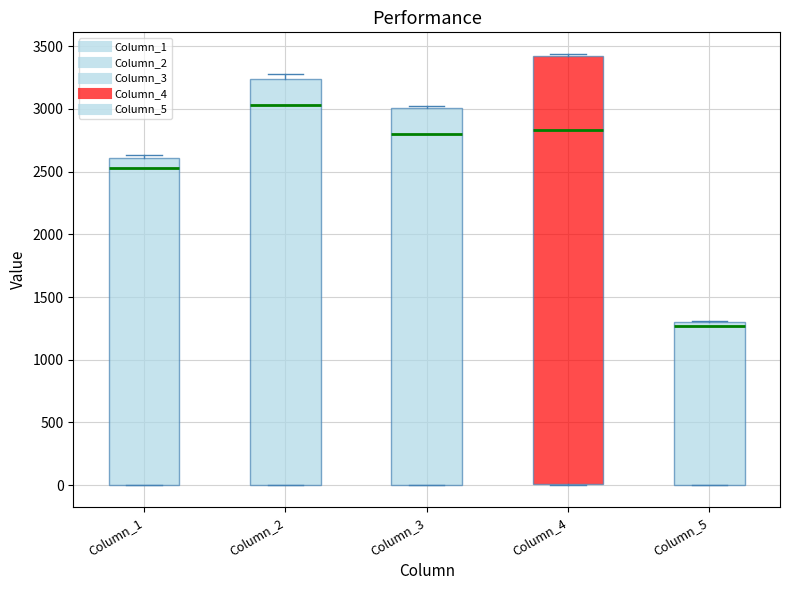

Which box's median line is the highest?

Column_2